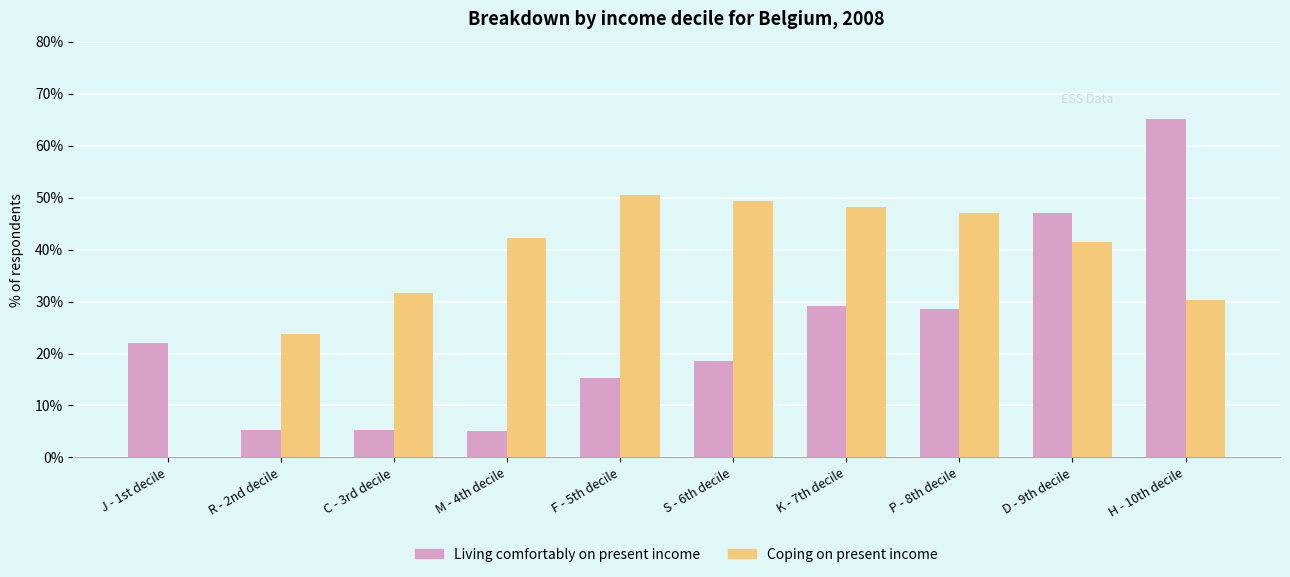

How many data points in Coping on present income are above 42?

5